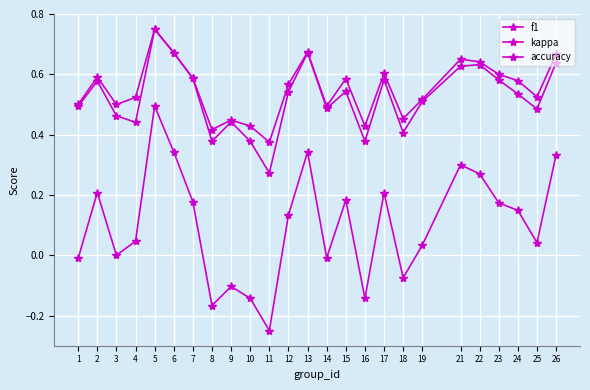

How many lines are shown in the chart?

3